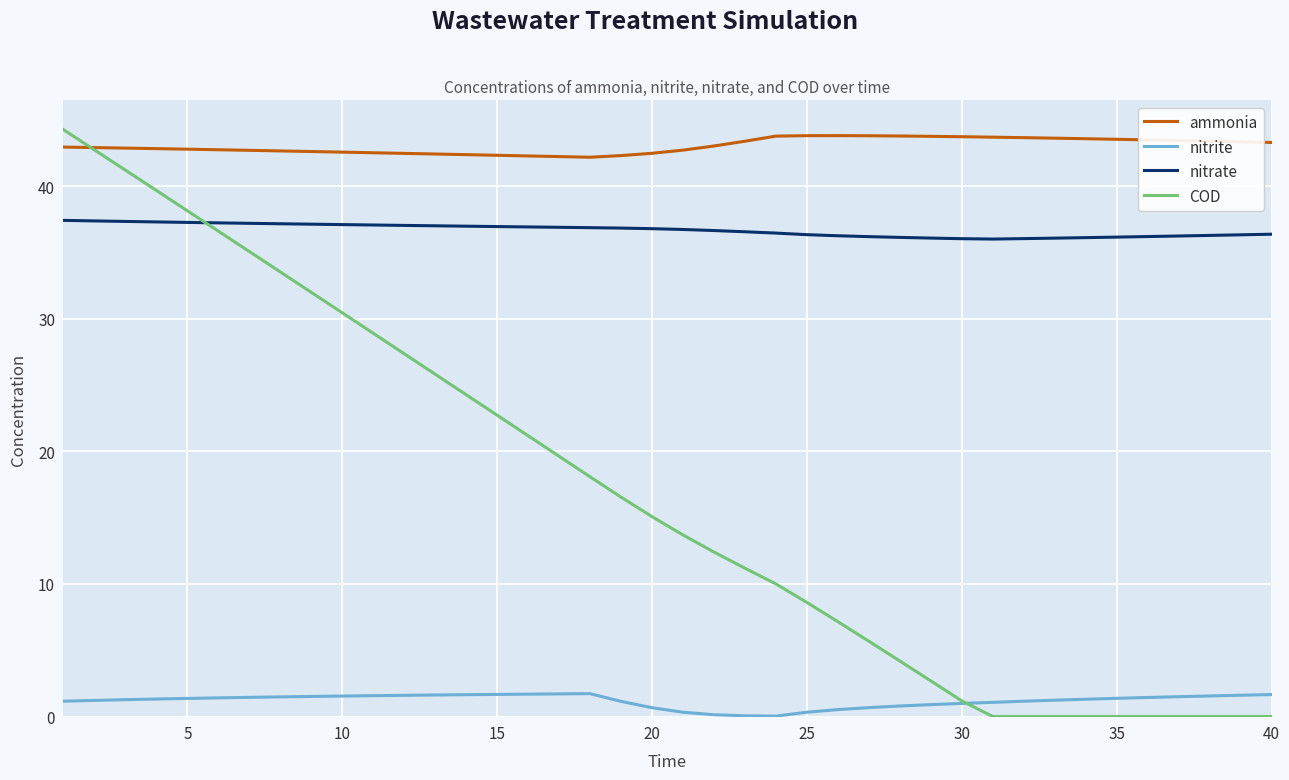

Which series has the largest total across all categories?

ammonia